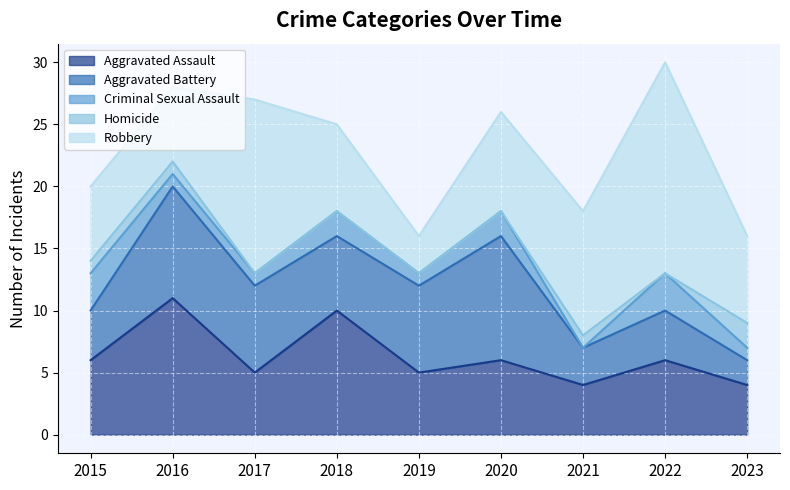

What is the difference between the maximum and second lowest values in the Criminal Sexual Assault series?

2